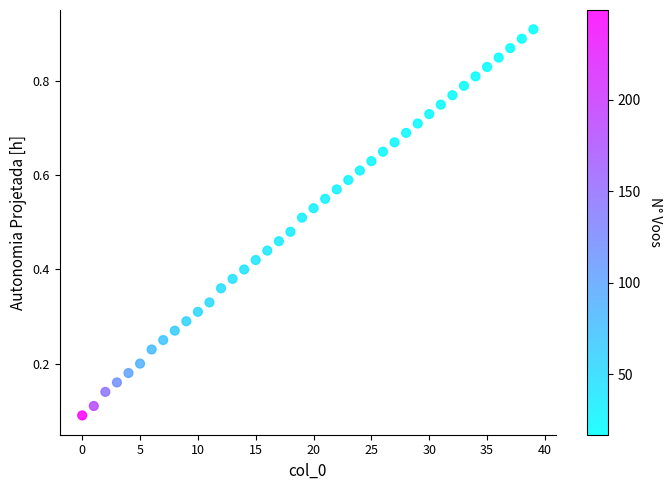

How many points are shown in the scatter plot?

40